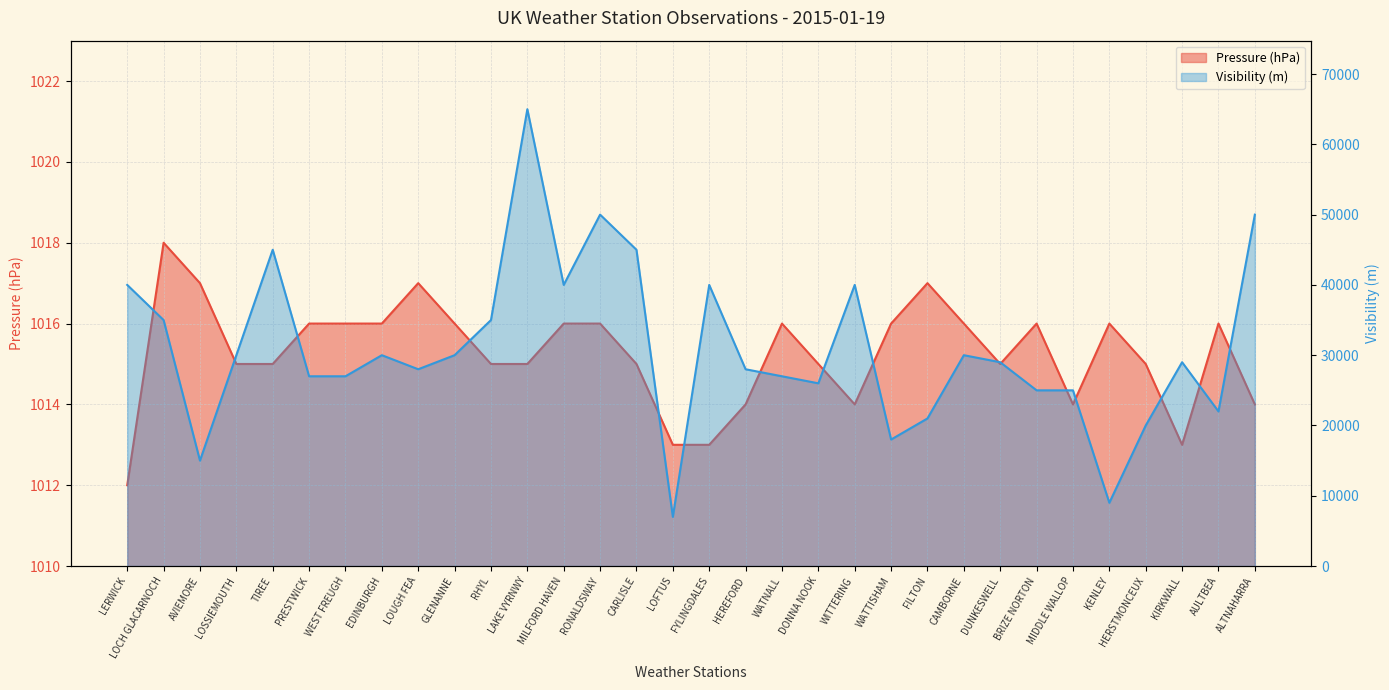

Between RONALDSWAY and LOFTUS, which series saw the biggest shift?

Visibility